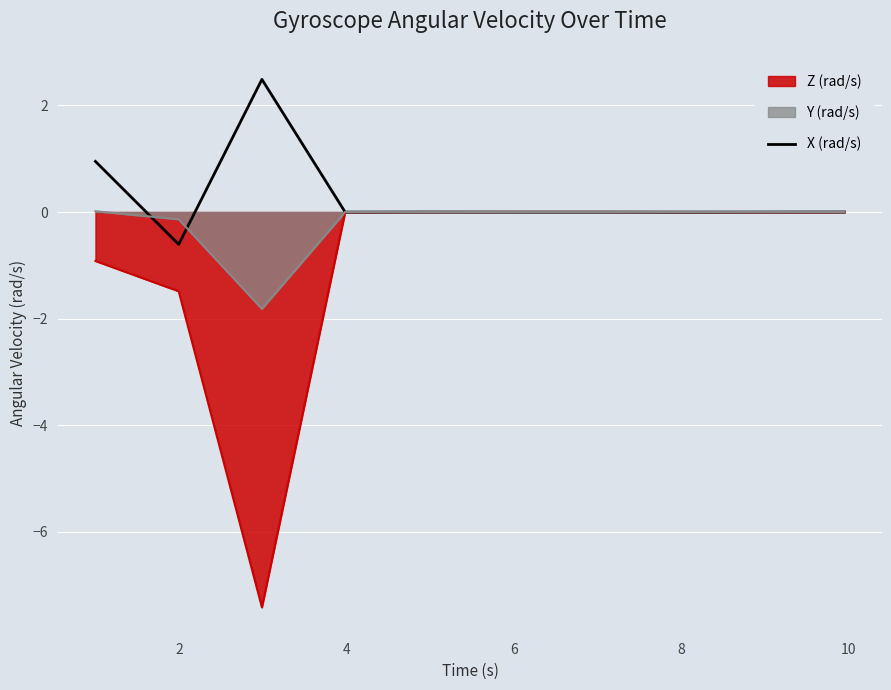

What is the minimum value for Z (rad/s)?

-7.4